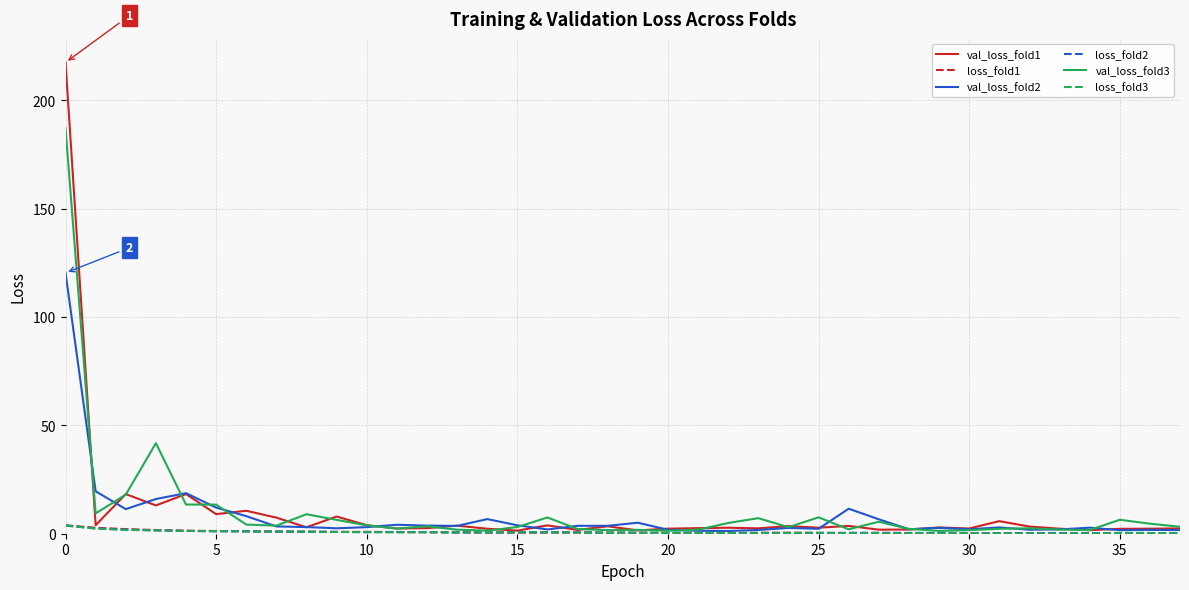

Which series has the widest spread of values?

val_loss_fold1